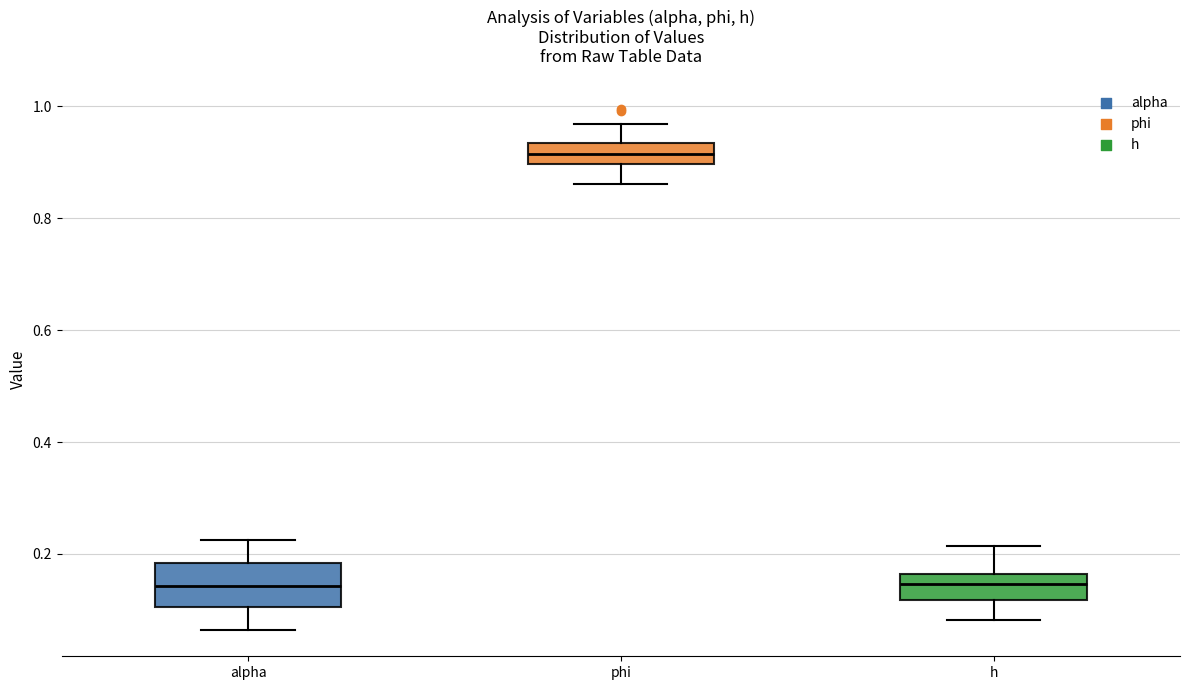

Reading left to right, transcribe this box plot: for each box, give where its median line is, the range the box spans, and where its two whiskers end, as read against the y-axis. The values are not printed on the chart, so give them approximately, as read against the axis.

alpha: median 0.14, box 0.10 to 0.18, whiskers 0.06 to 0.22
phi: median 0.92, box 0.90 to 0.94, whiskers 0.86 to 0.96
h: median 0.14, box 0.12 to 0.16, whiskers 0.08 to 0.22